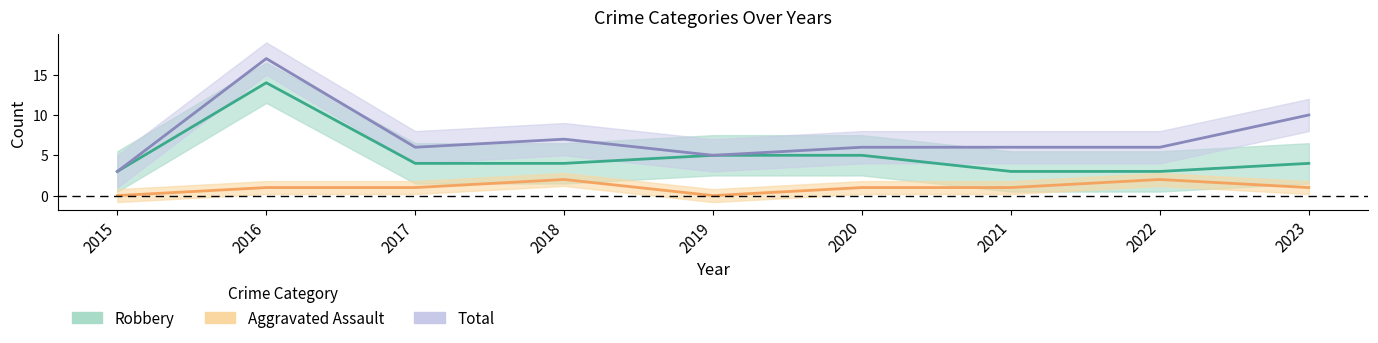

Which series has the largest total across all categories?

Total